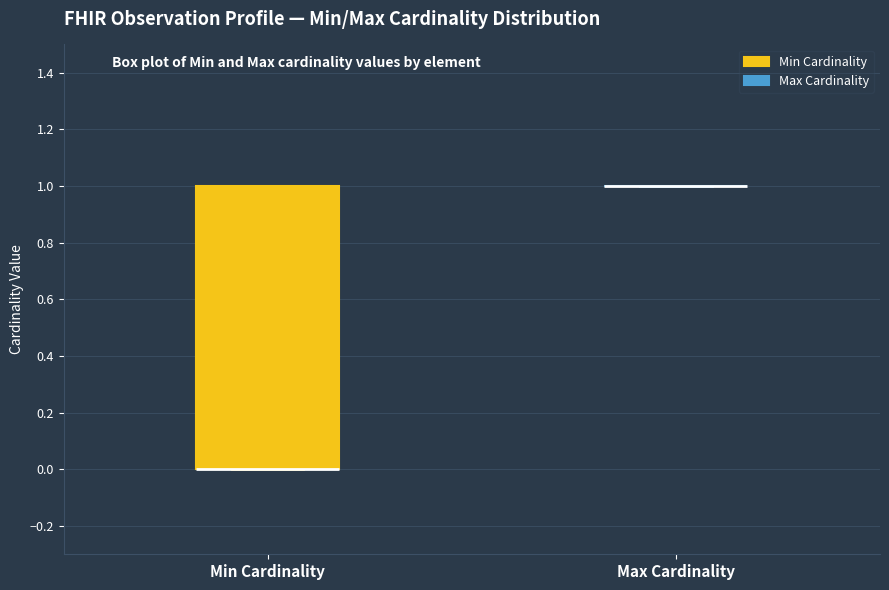

Reading left to right, read every box against the y-axis: the position of its median line, the range the box covers, and the ends of its whiskers. The values are not printed on the chart, so give them approximately, as read against the axis.

Min Cardinality: median 0 (drawn on the box's lower edge), box 0 to 1, whiskers 0 to 1
Max Cardinality: box collapsed to a line at 1, whiskers 1 to 1